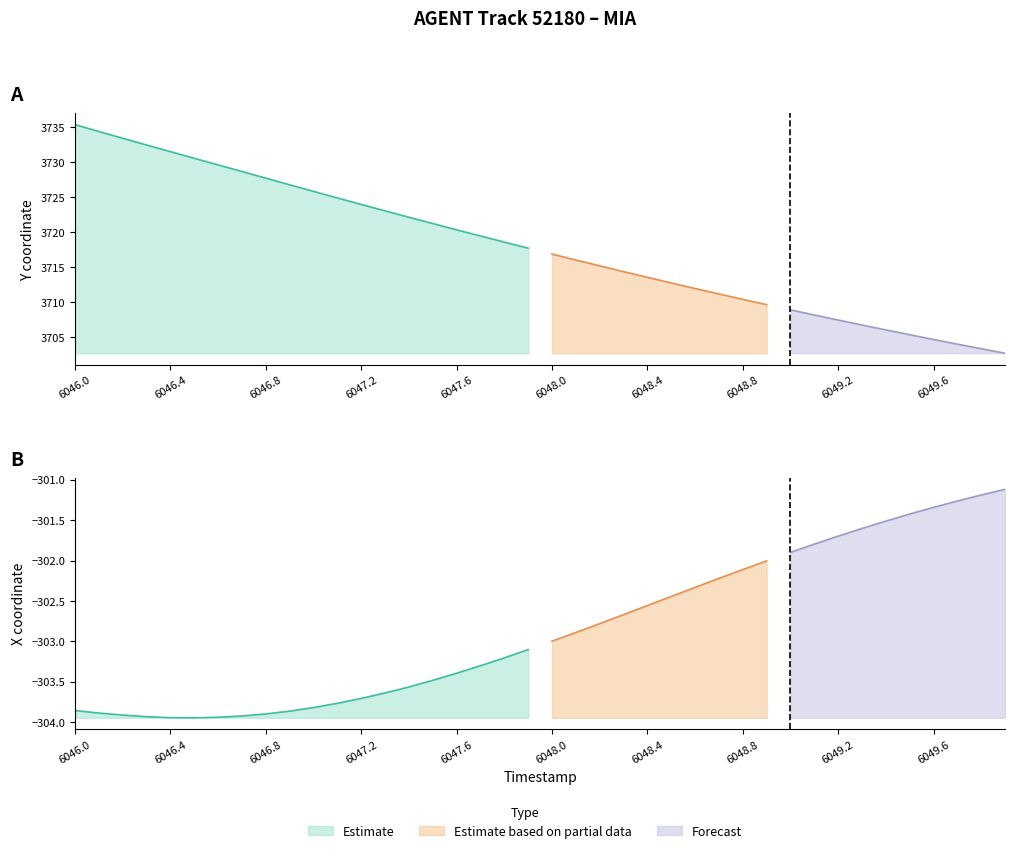

True or false: Y has a value of 3715.2 at 6048.2.

True